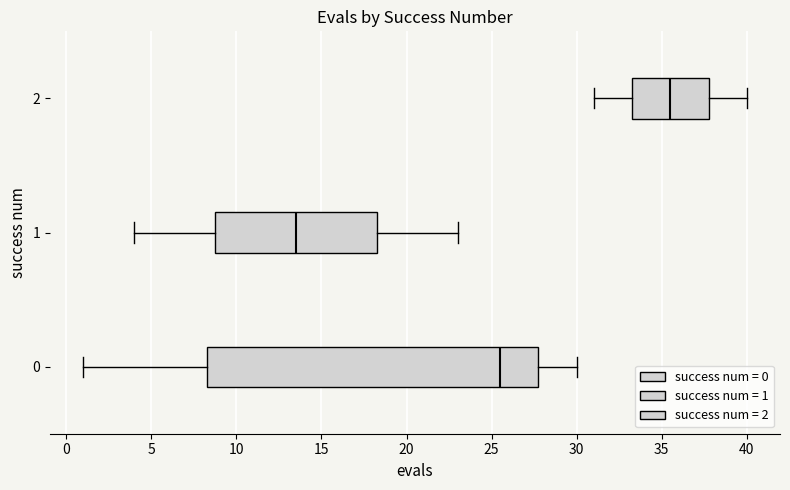

Which box has the furthest to the right median line?

2